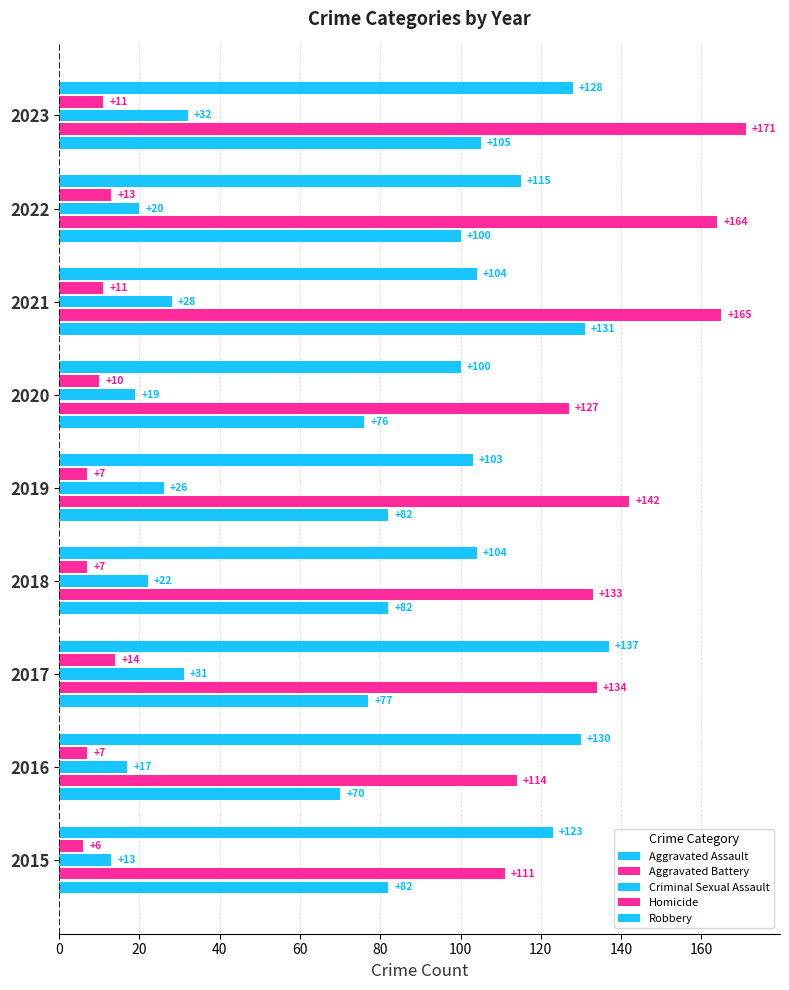

How many data points does each series have?

9